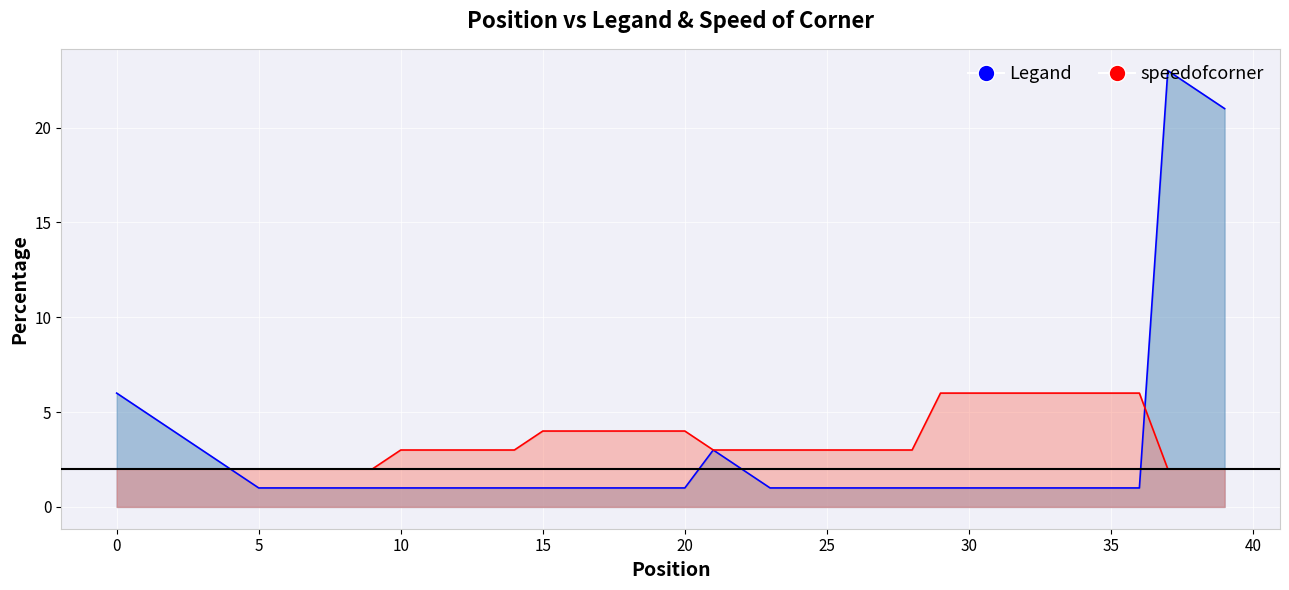

True or false: Legand has more than 2 points higher than both neighbors.

False